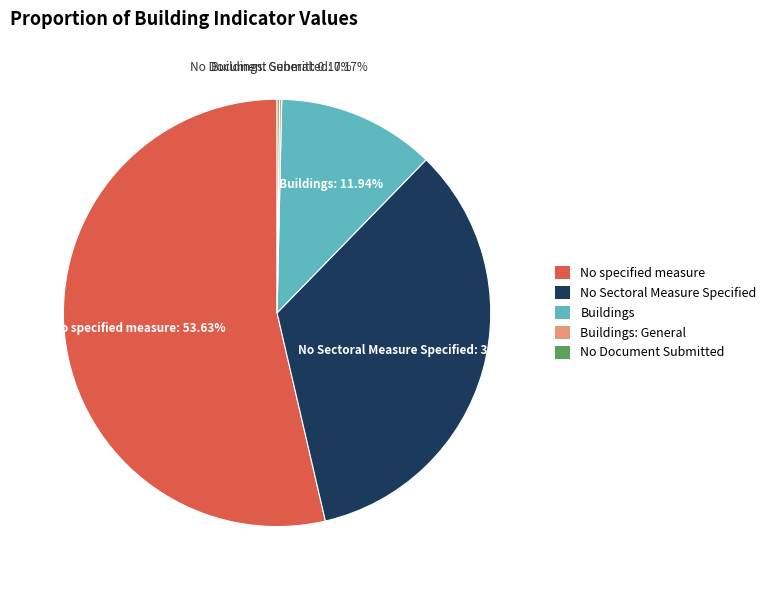

The No specified measure slice represents 54% of the pie. True or false?

True